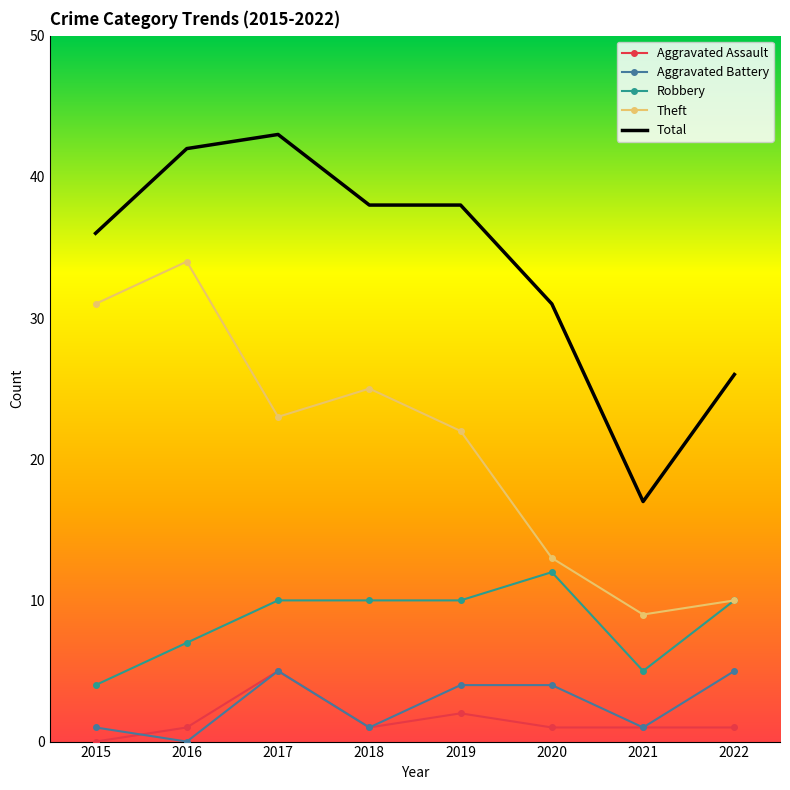

What is the sum of all Total values?

271